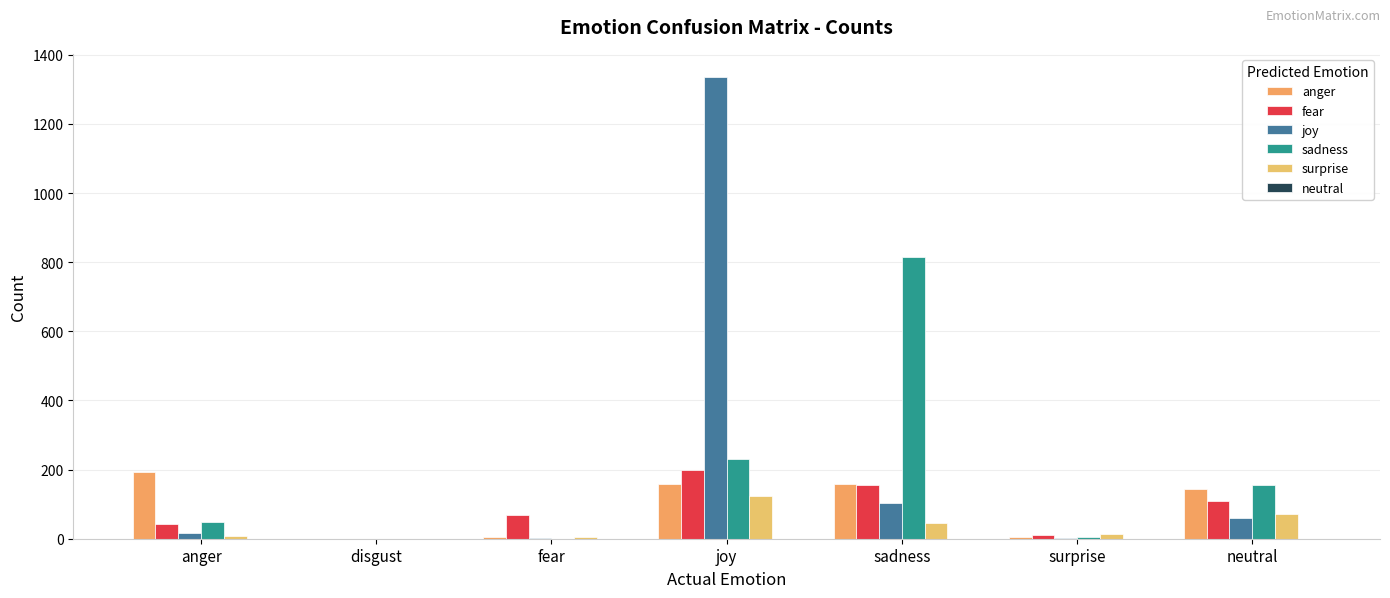

Are the bars horizontal?

No